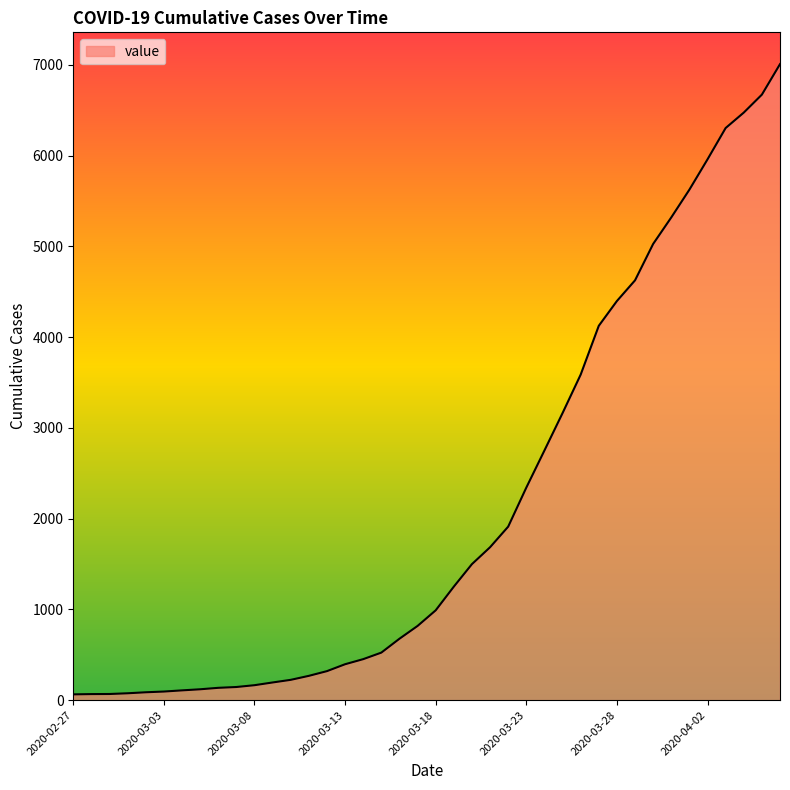

What is the greatest value displayed?

7008